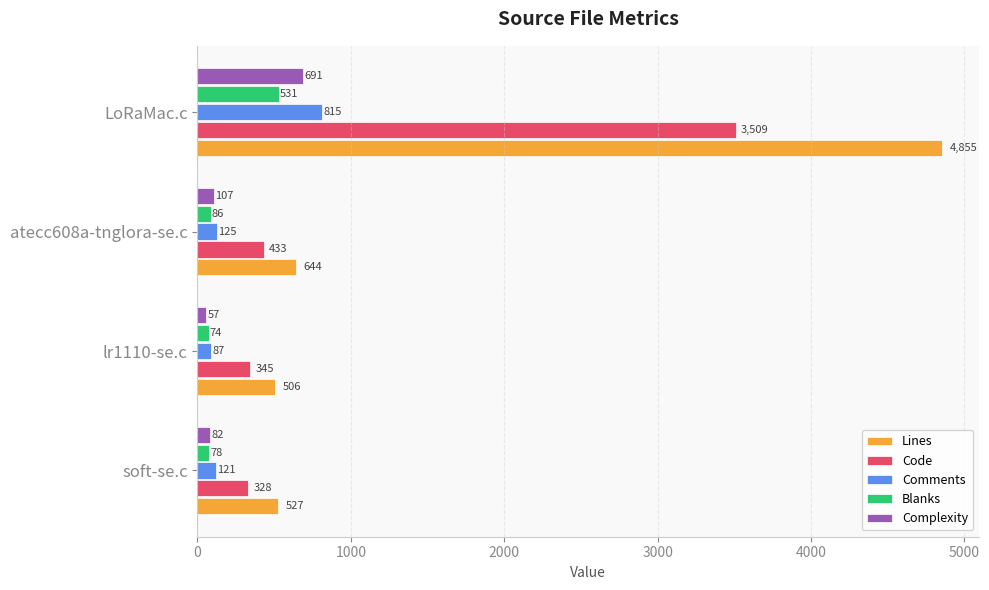

The Lines series shows 277 at lr1110-se.c. True or false?

False